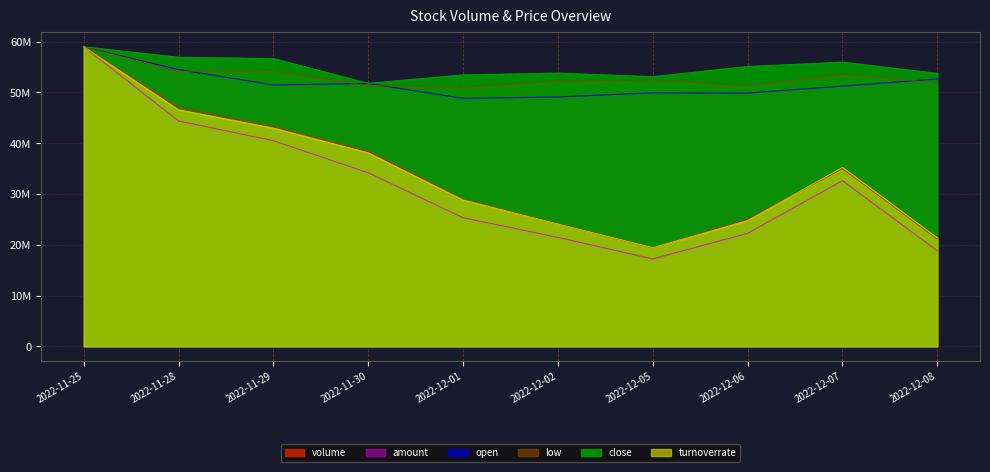

Between 2022-11-30 and 2022-12-02, which series saw the biggest shift?

volume